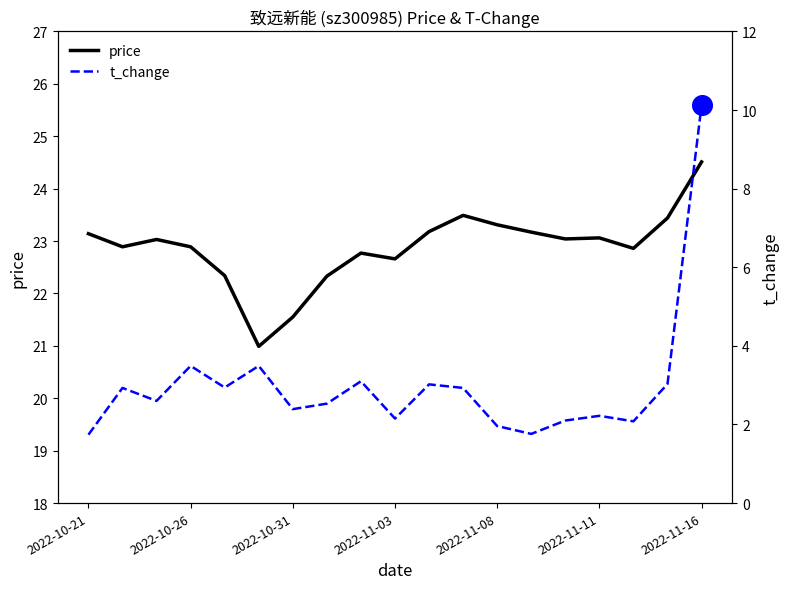

Which series reaches the minimum Y coordinate?

t_change